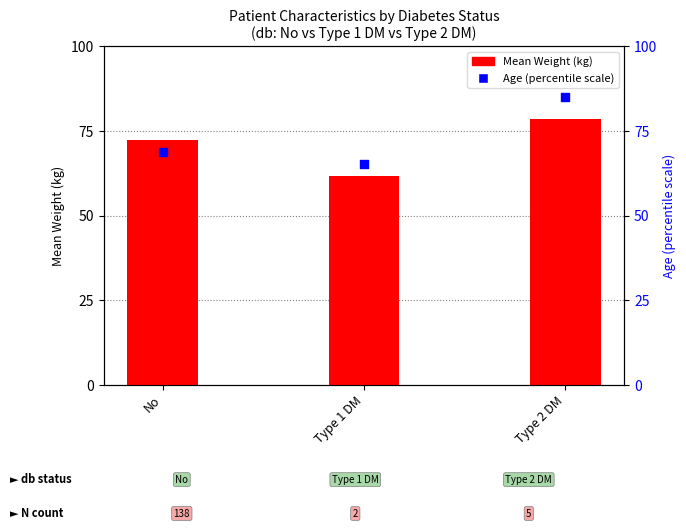

Which series has the largest total across all categories?

Age (percentile scale)